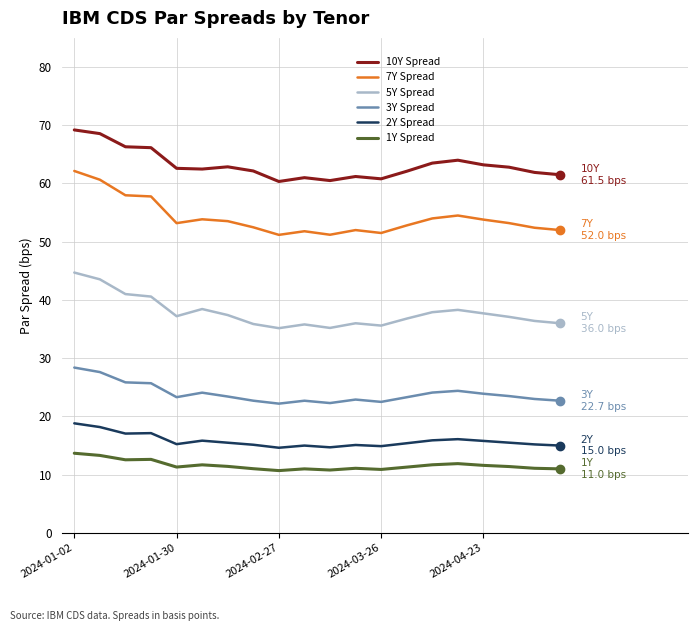

What is the difference between the maximum and minimum values in the 10Y Spread series?

8.9